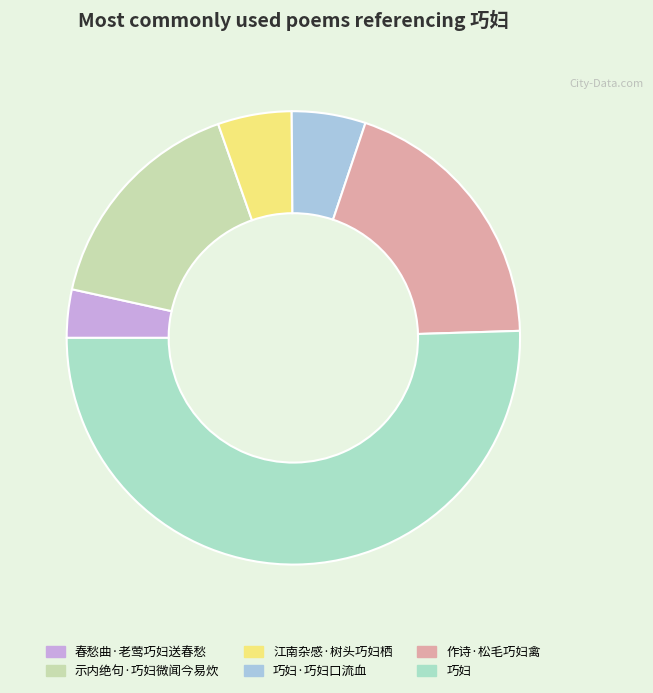

What is the change in value from 作诗·松毛巧妇禽 to 巧妇?

+611129